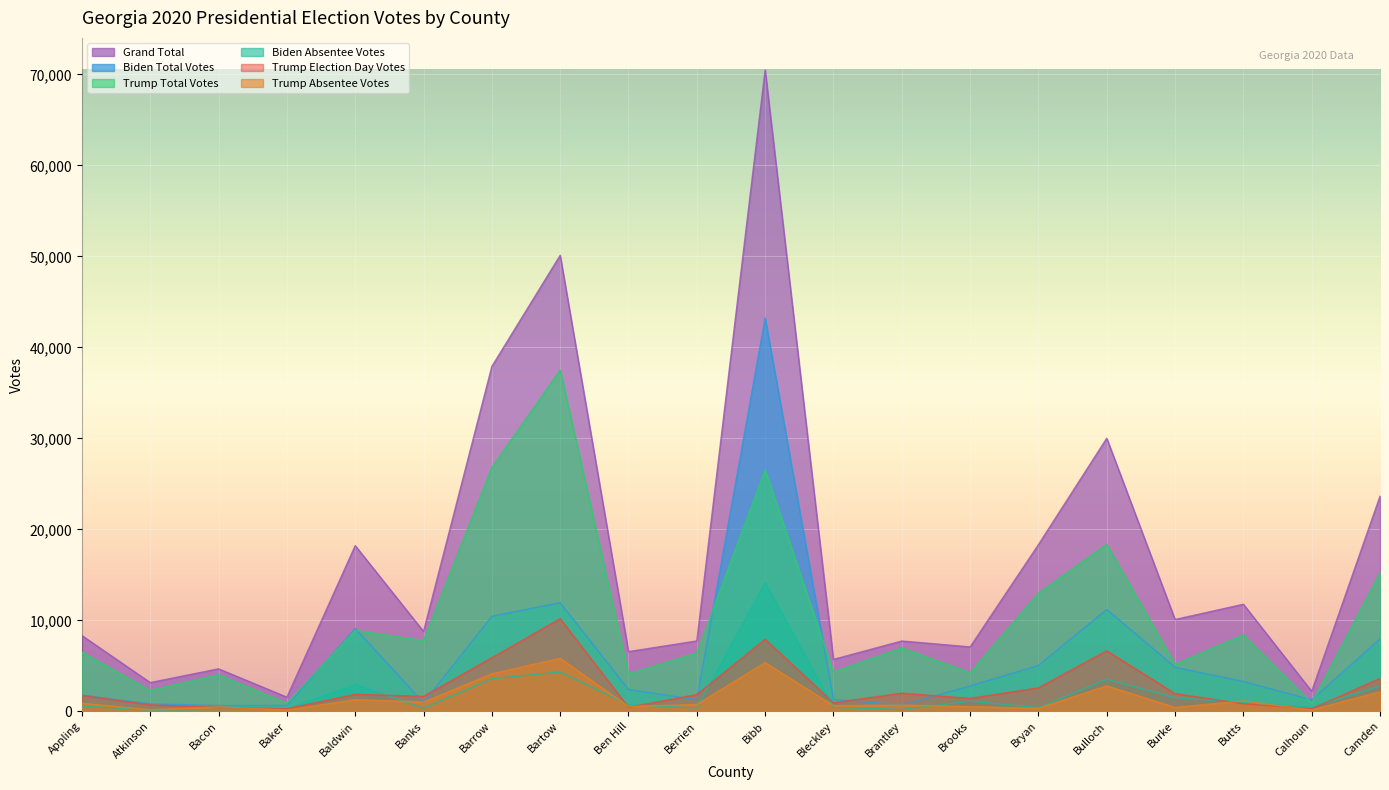

What is the sum of the Trump Absentee Votes values at Bulloch and Brooks?

3308